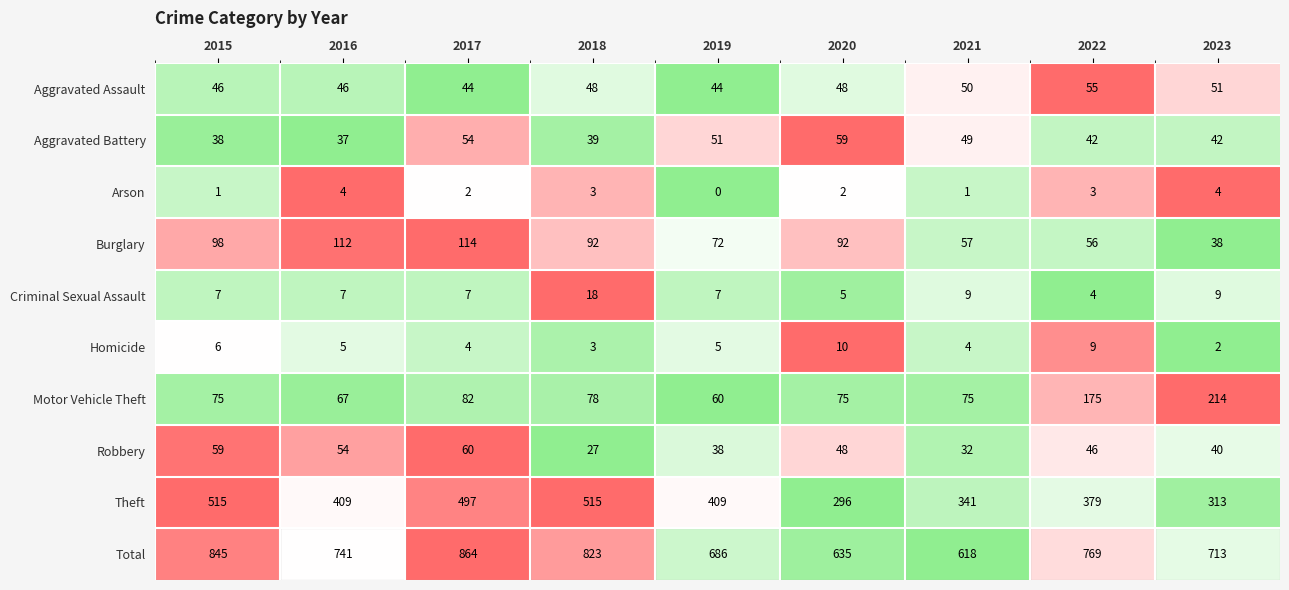

What is the difference between the highest and lowest values at 2016?

737